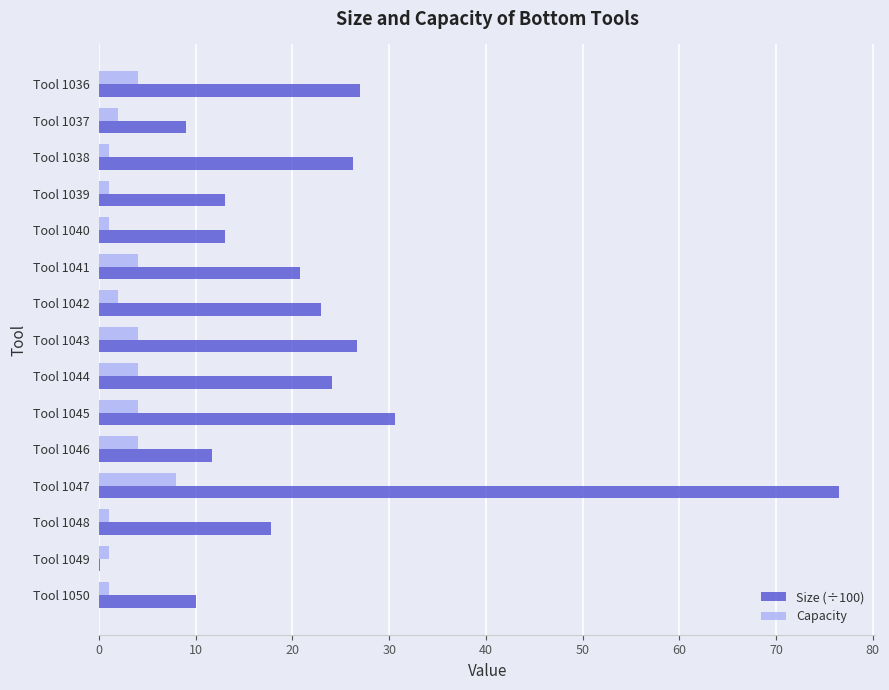

What is the greatest value displayed?

76.5